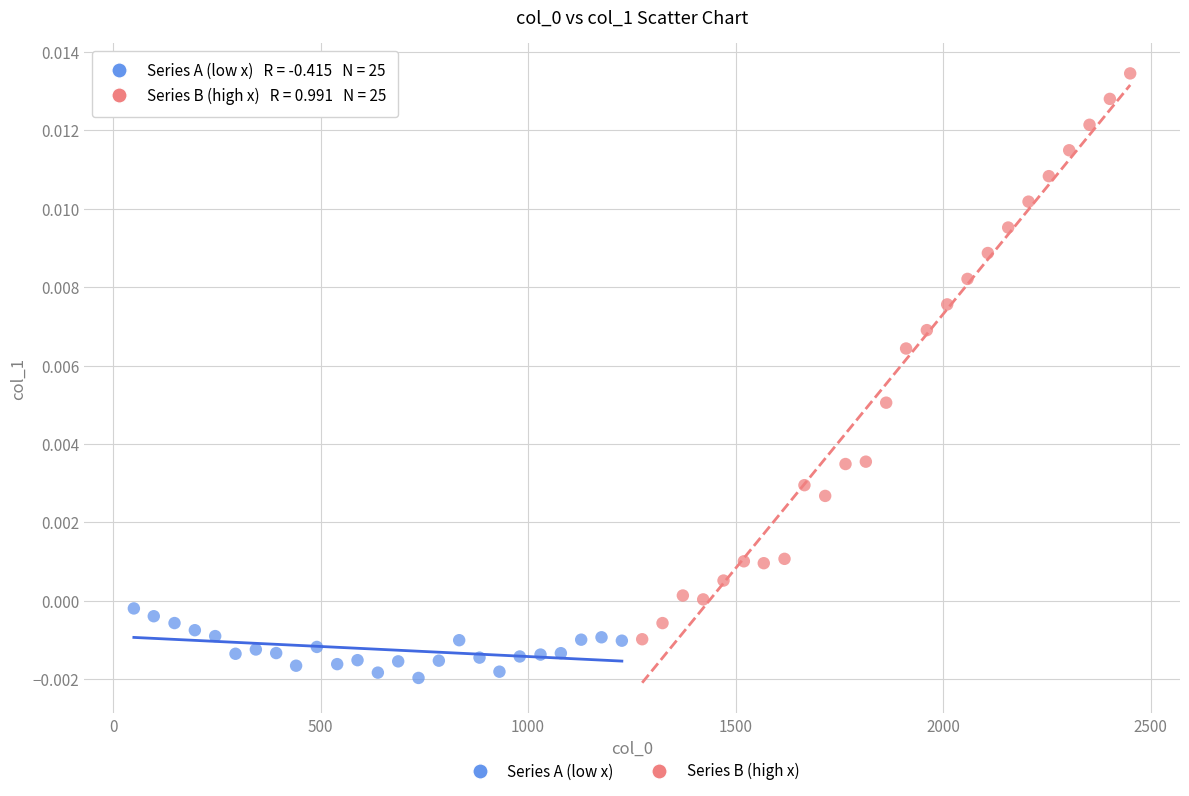

Which series has the largest Y range (max minus min)?

Series B (high x)